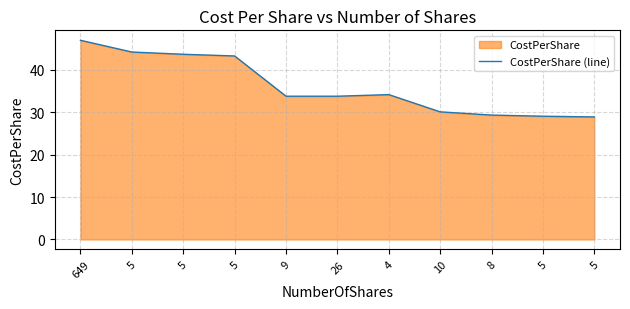

Rank the categories by value from lowest to highest.

5, 5, 8, 10, 9, 26, 4, 5, 5, 5, 649